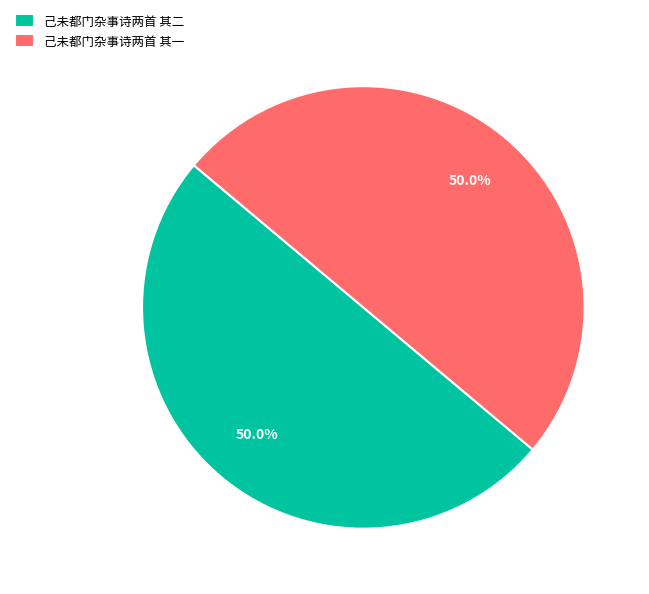

To the nearest percent, what portion does 己未都门杂事诗两首 其二 represent?

50%